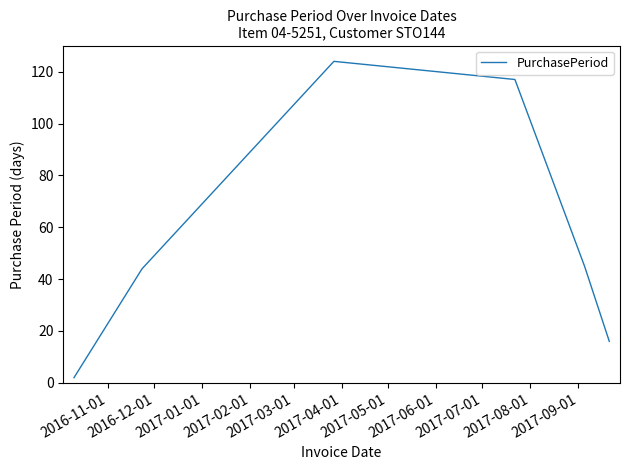

What is the average value?

58